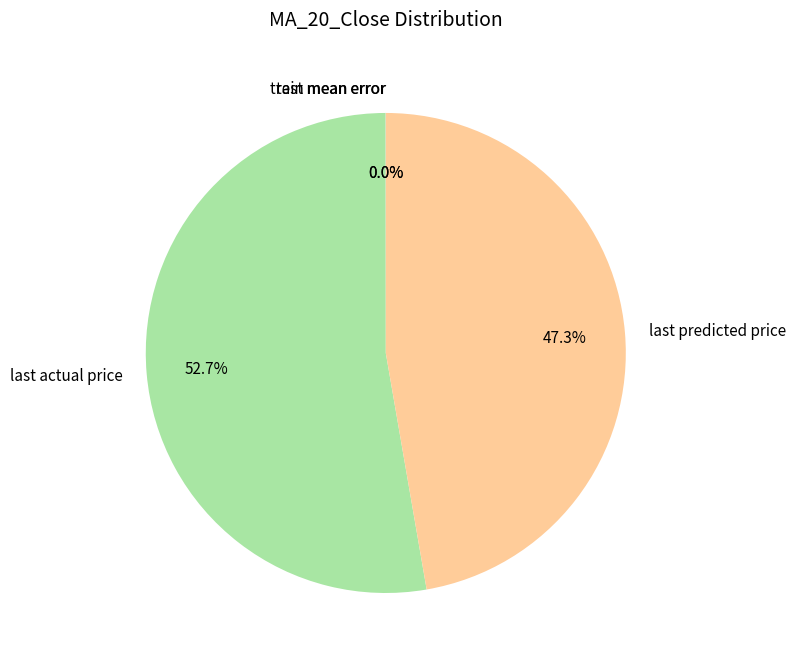

Is there a majority slice in this chart?

Yes